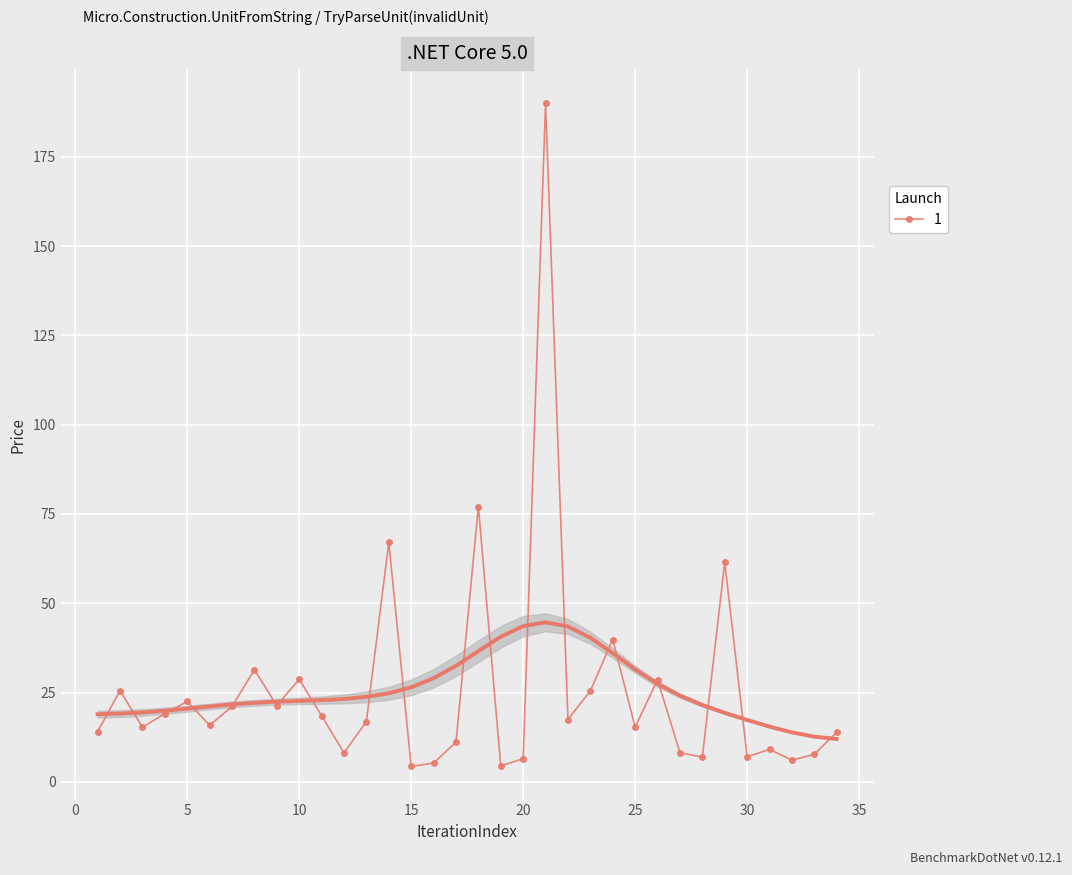

What is the maximum value shown in the chart?

189.9